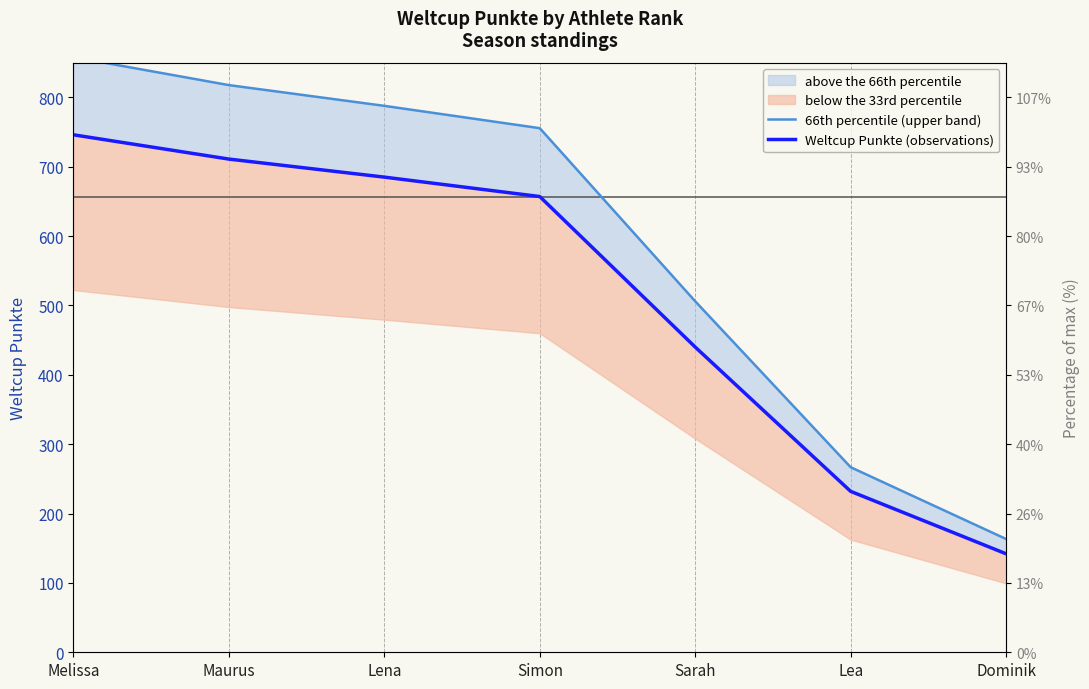

Reading right to left, extract all data points from this chart.

66th percentile (upper band): Dominik=163.3	Lea=266.8	Sarah=506.0	Simon=755.5	Lena=787.7	Maurus=817.6	Melissa=857.9
Weltcup Punkte (observations): Dominik=142.0	Lea=232.0	Sarah=440.0	Simon=657.0	Lena=685.0	Maurus=711.0	Melissa=746.0